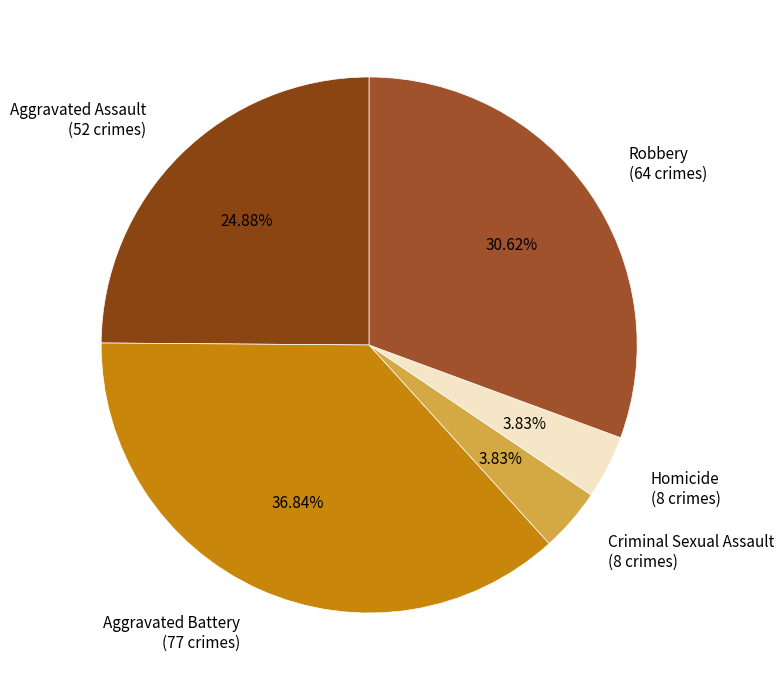

Combined, what portion of the pie is Aggravated Battery and Homicide?

40.7%